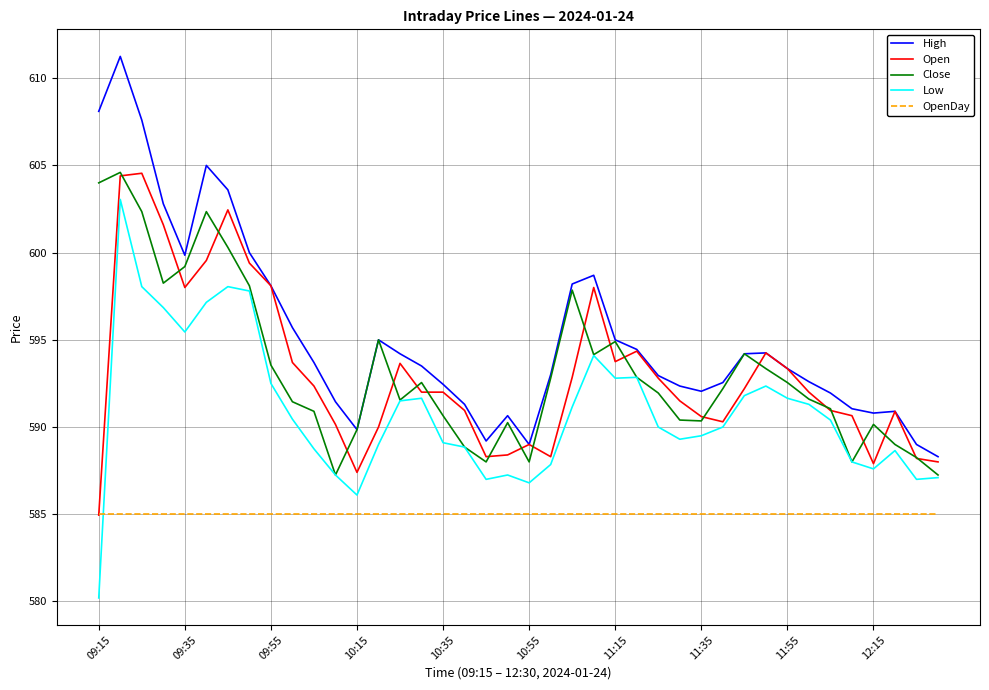

Which series has the largest total across all categories?

High